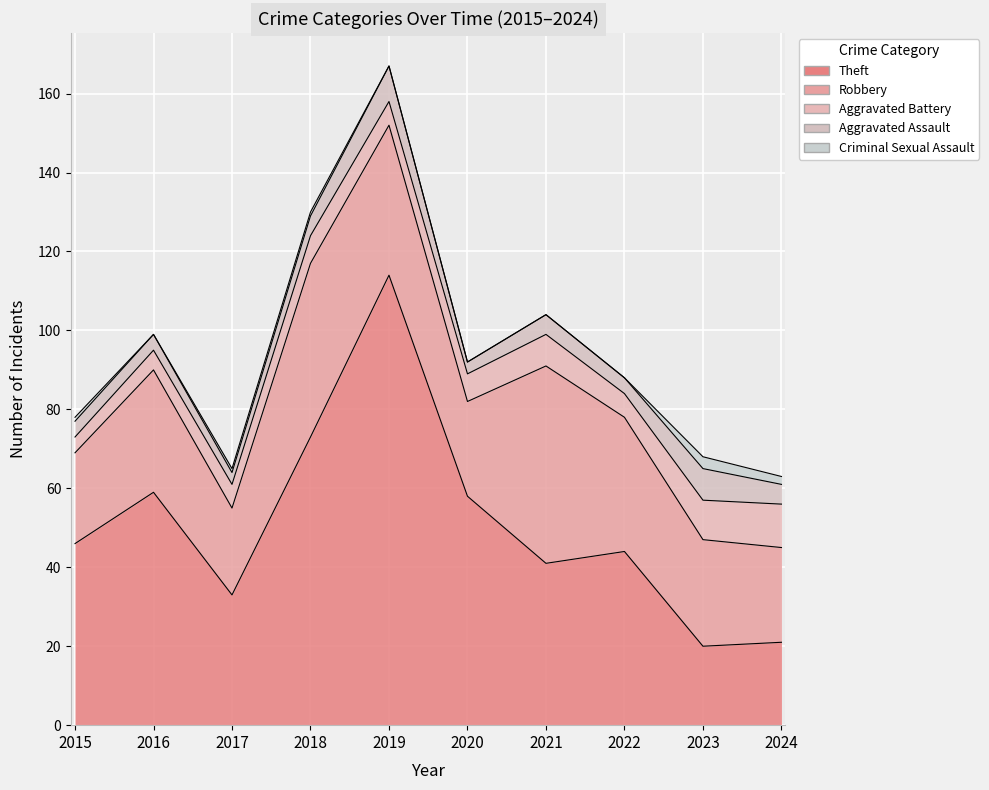

What is the spread (max minus min) of values at 2017?

32